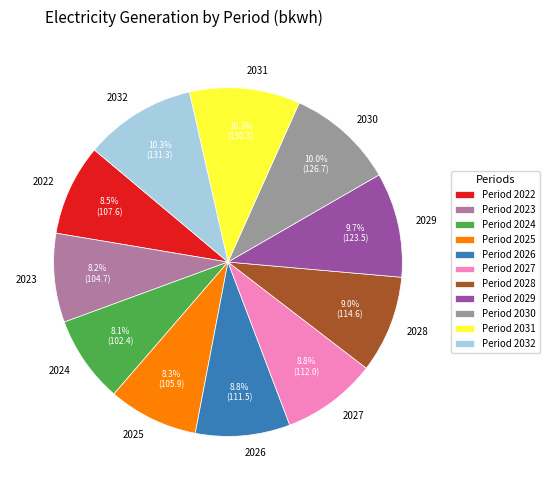

Combined, do 2031 and 2022 account for over 50%?

No